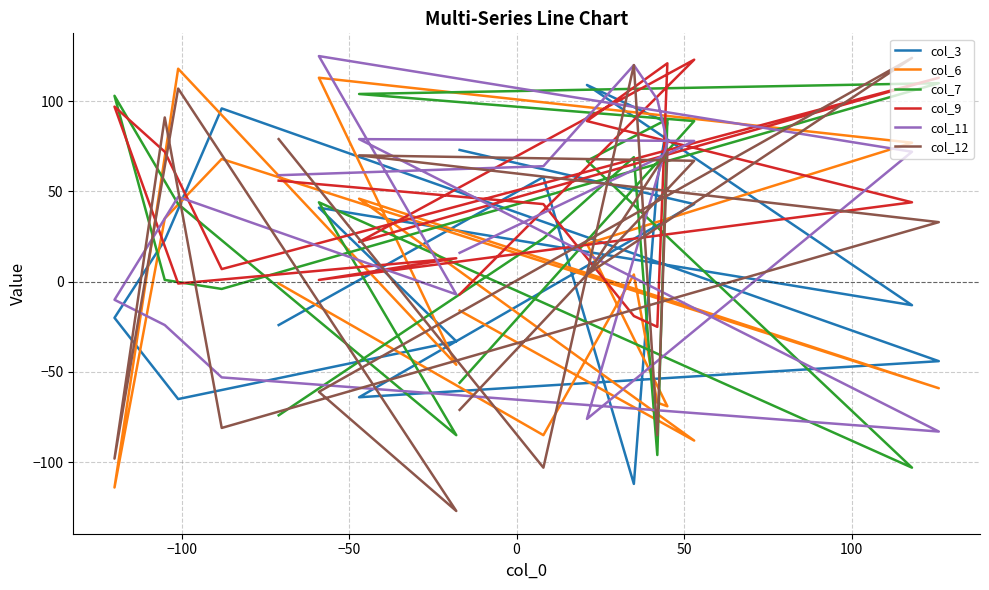

True or false: col_11 has more than 2 interior local peaks.

True